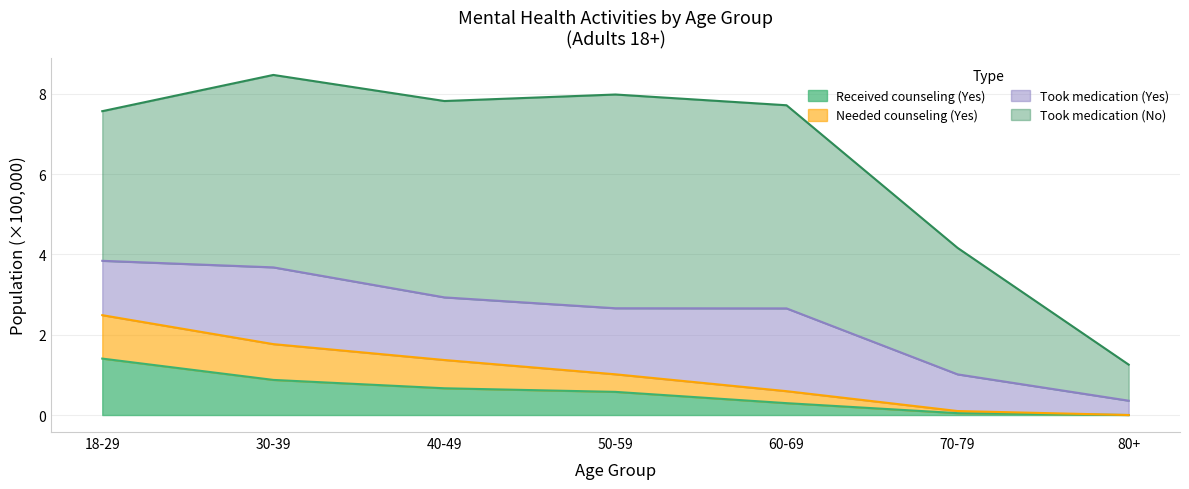

Rank the categories by Received counseling (Yes) value from highest to lowest.

18-29, 30-39, 40-49, 50-59, 60-69, 70-79, 80+